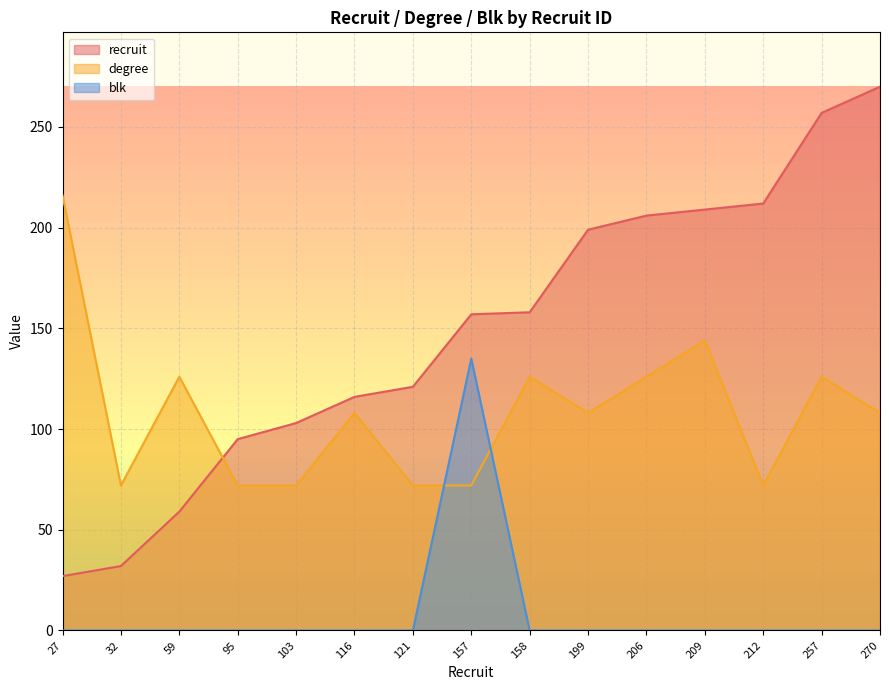

How many times do degree and recruit cross each other?

1